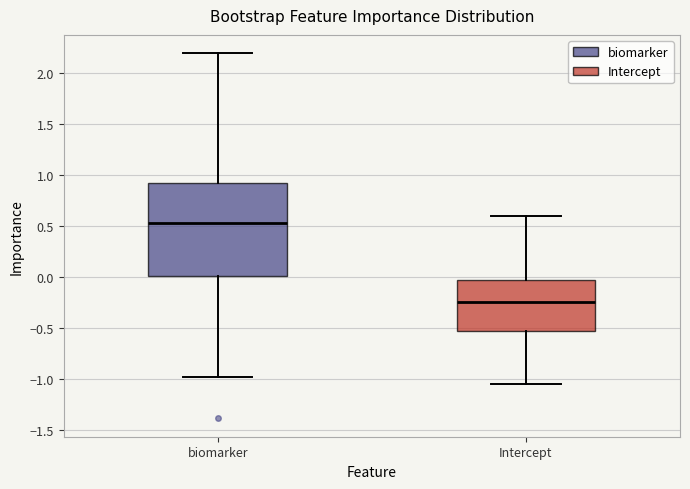

Which box's median line is the lowest?

Intercept